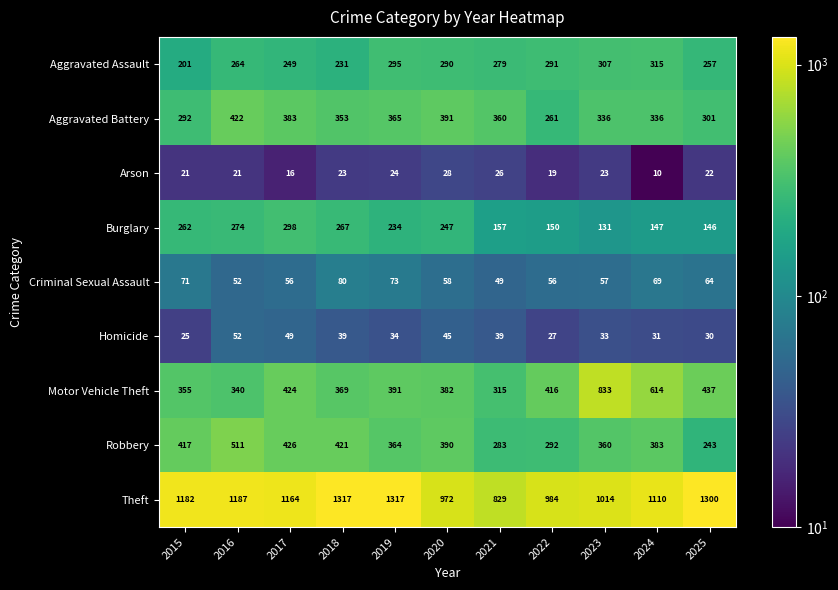

True or false: Arson has a value of 24 at 2019.

True